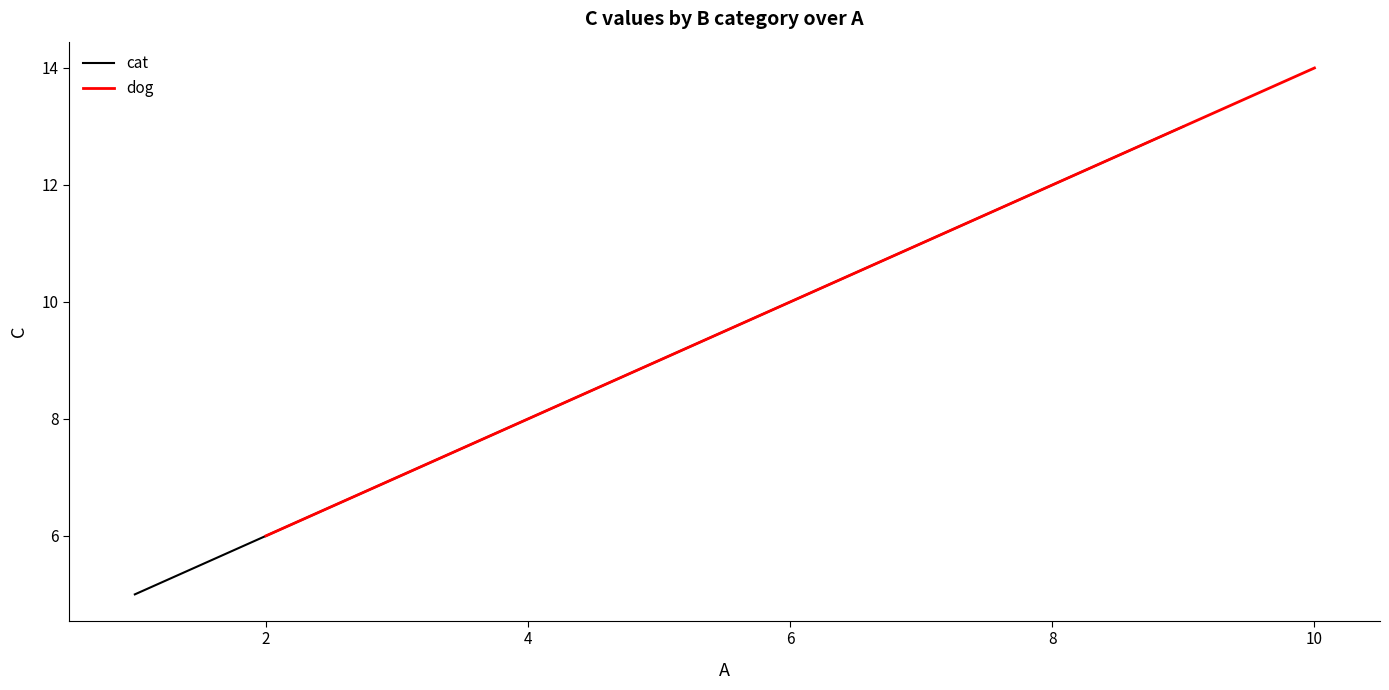

What is the maximum value for cat?

13